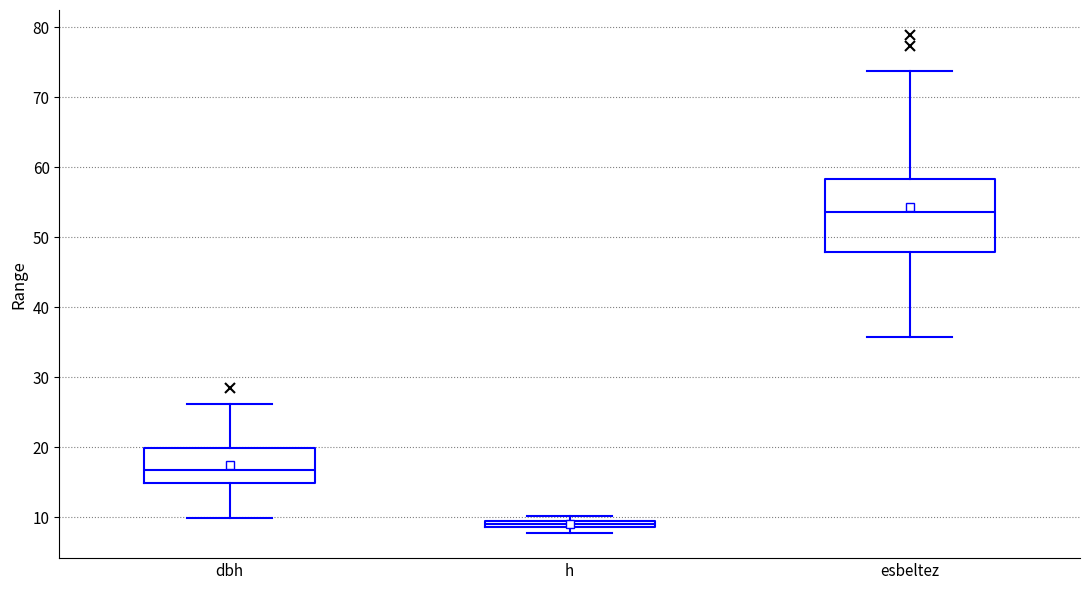

Which box's median line is the lowest?

h